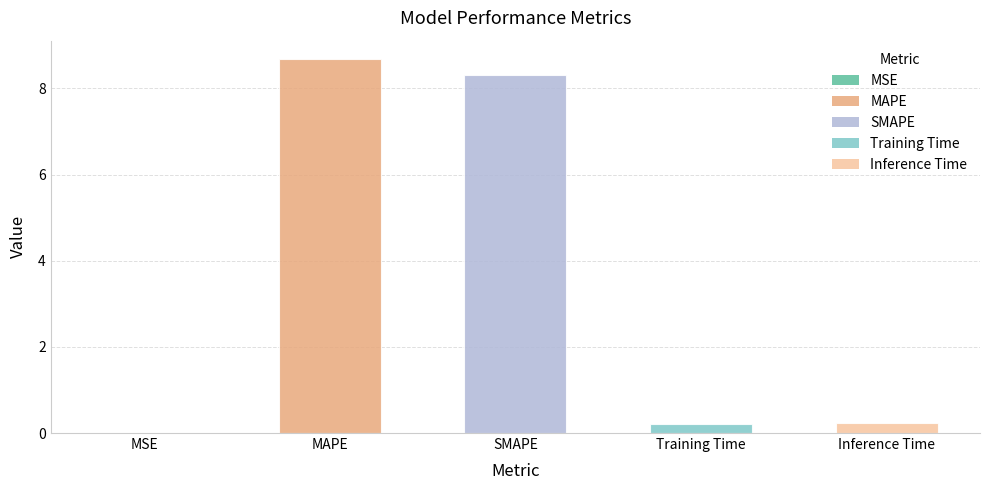

What is the approximate value at Inference Time?

0.2